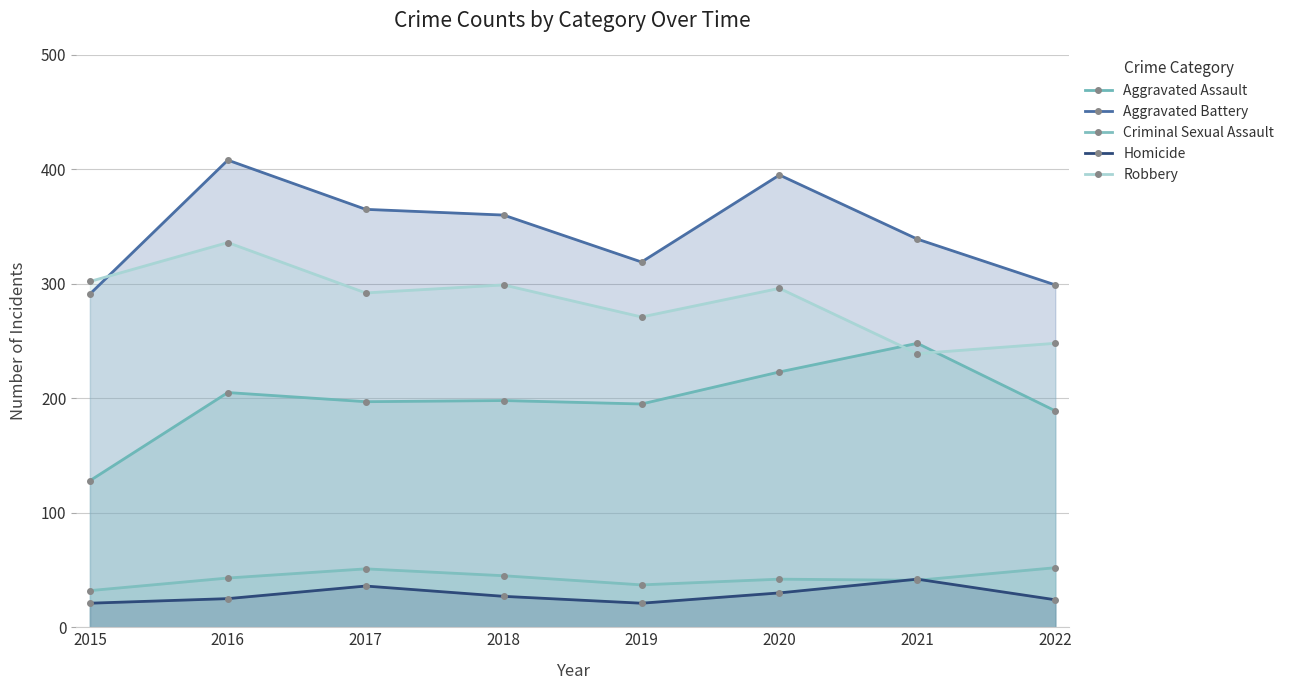

What is the sum of all Aggravated Assault values?

1583